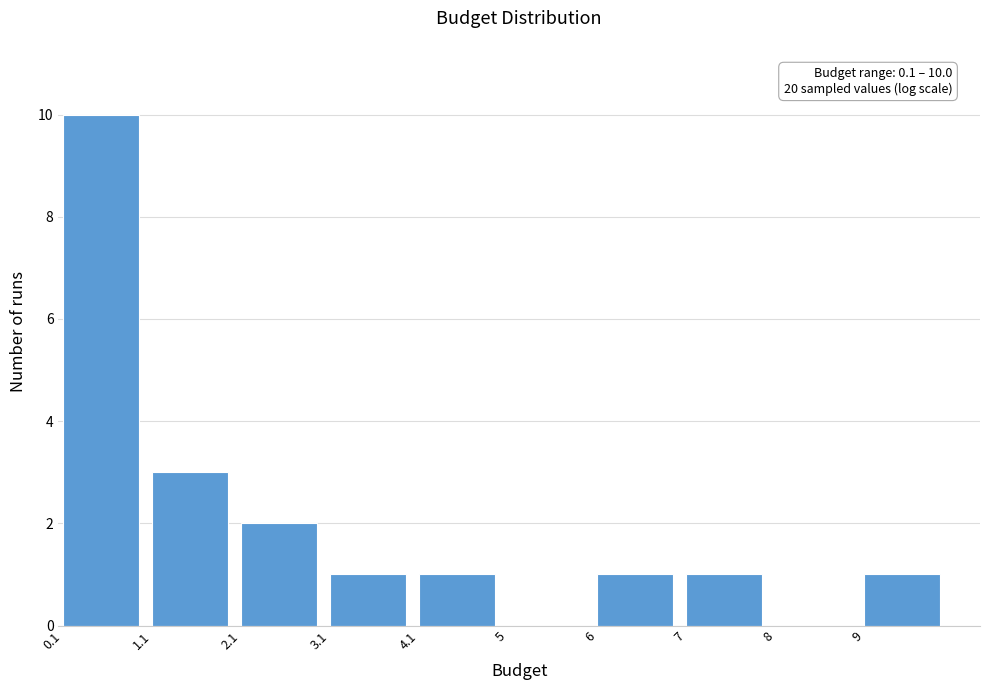

Which range on the x-axis has the tallest bar?

0.10 to 1.09